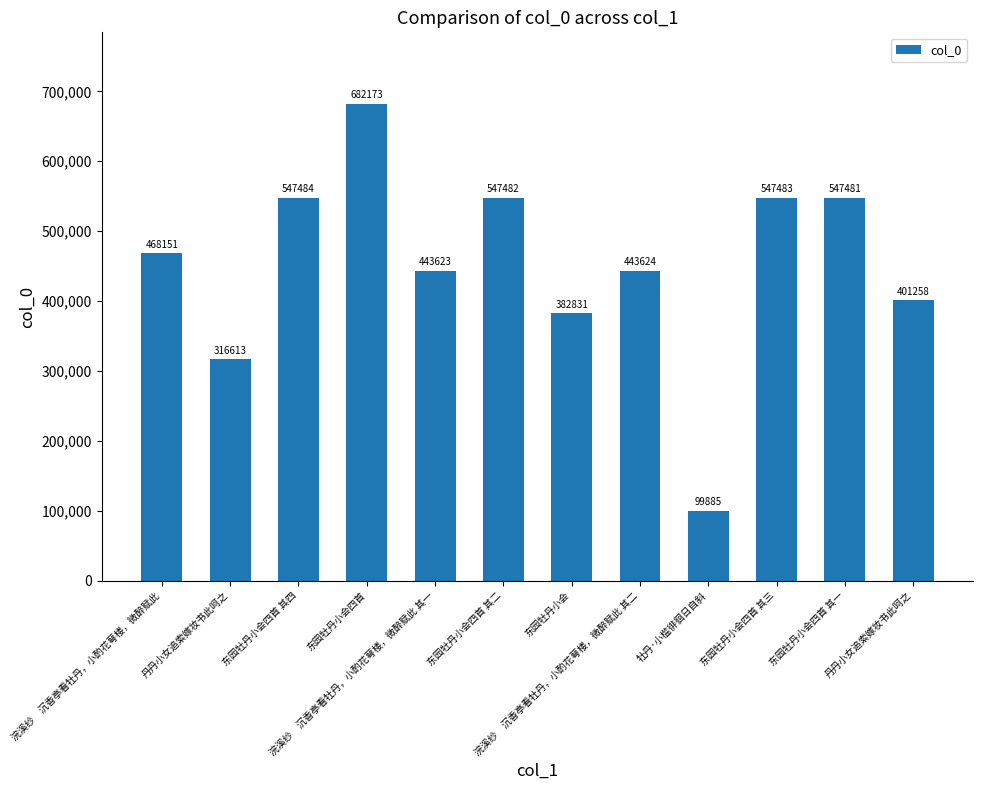

How many values are below 468151?

6